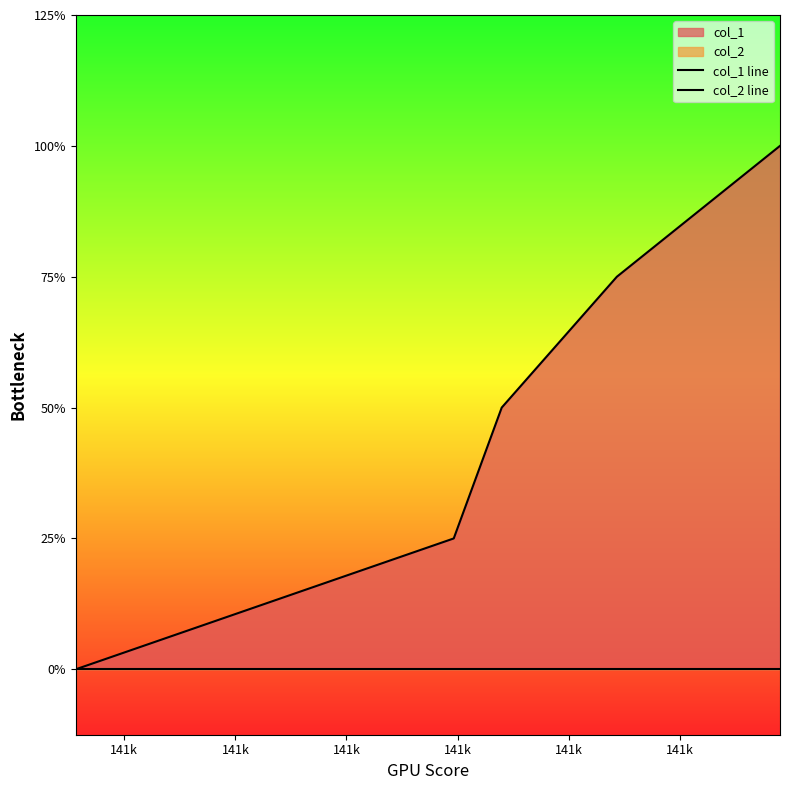

True or false: col_1 line has a value of 3 at 141k.

True